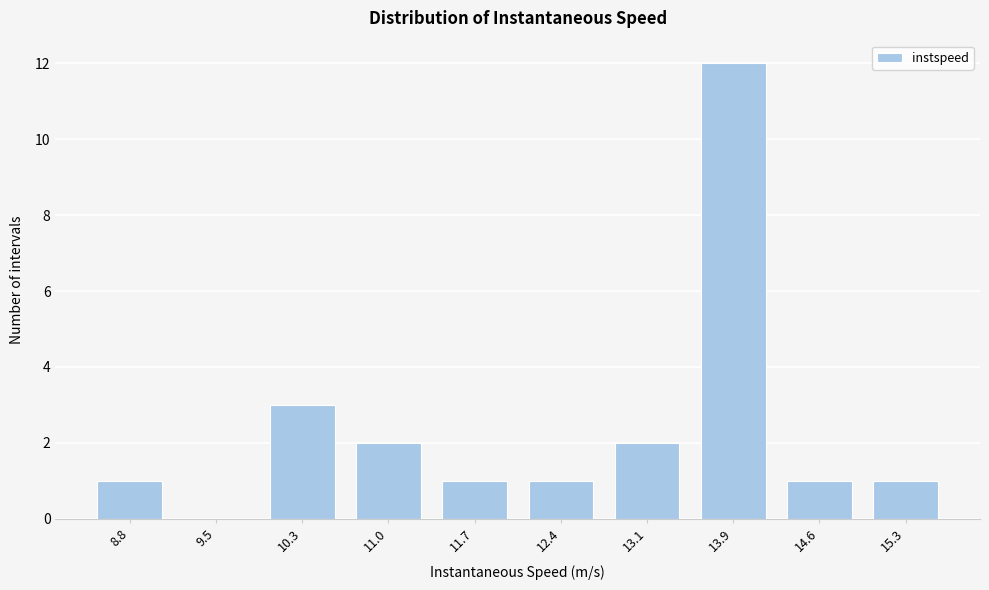

Reading left to right, list all the values displayed in this chart.

8.8=1	9.5=0	10.3=3	11.0=2	11.7=1	12.4=1	13.1=2	13.9=12	14.6=1	15.3=1